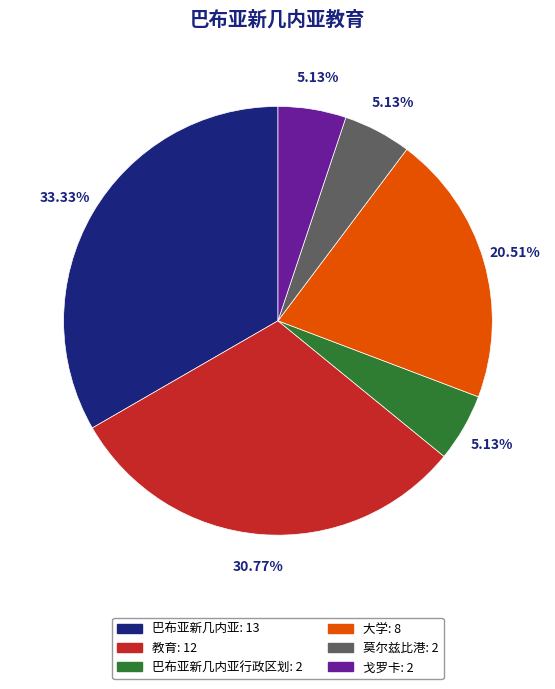

Is there any slice that represents more than half of the pie?

No